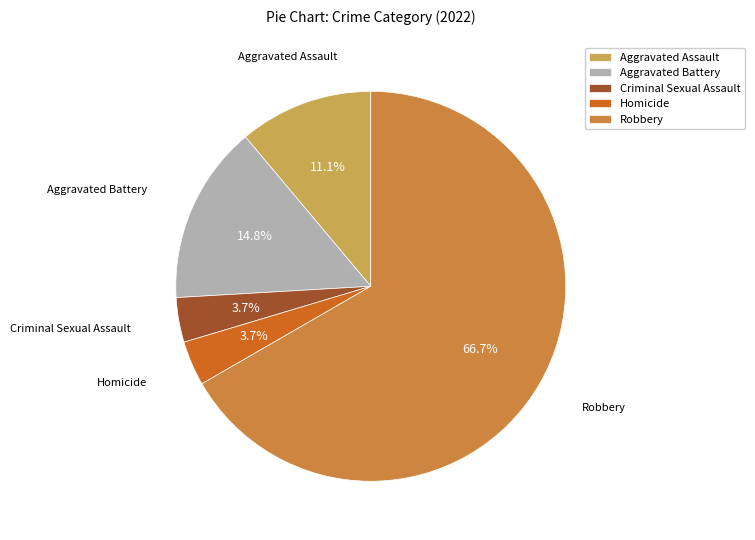

How many segments does this pie chart have?

5